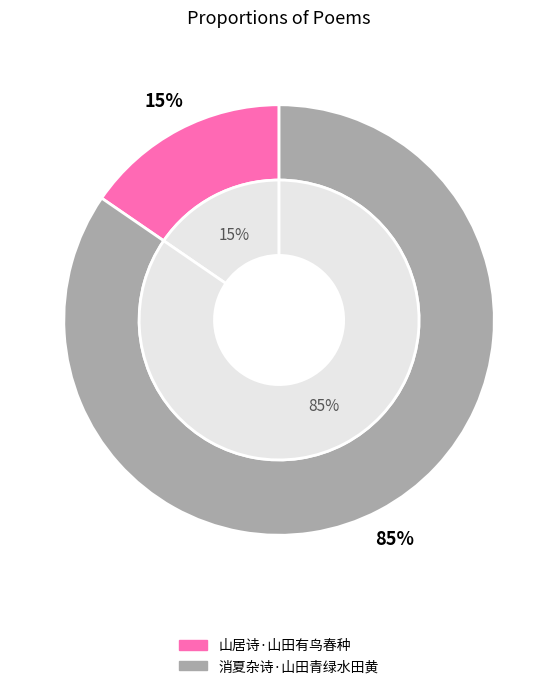

Rank the categories by value from lowest to highest.

山居诗·山田有鸟春种, 消夏杂诗·山田青绿水田黄